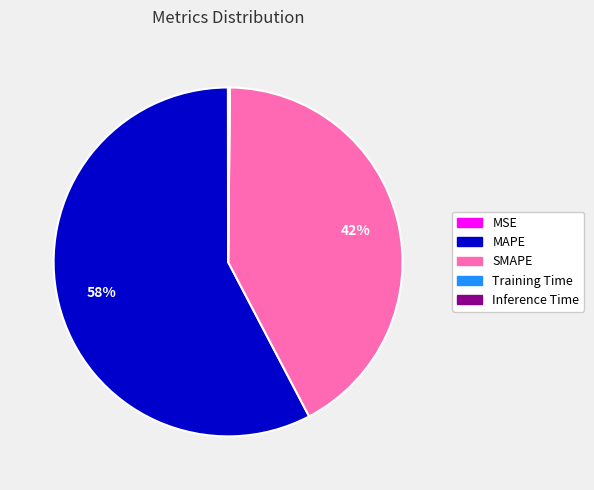

True or false: SMAPE accounts for 42% of the total.

True